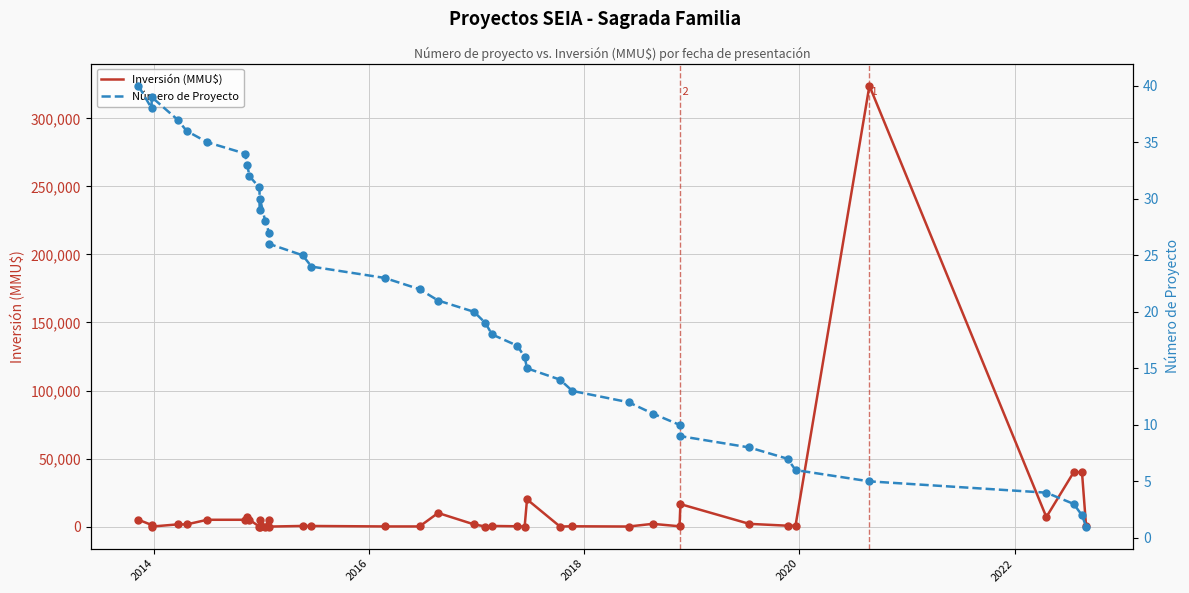

Which series has the largest Y range (max minus min)?

Inversión (MMU$)